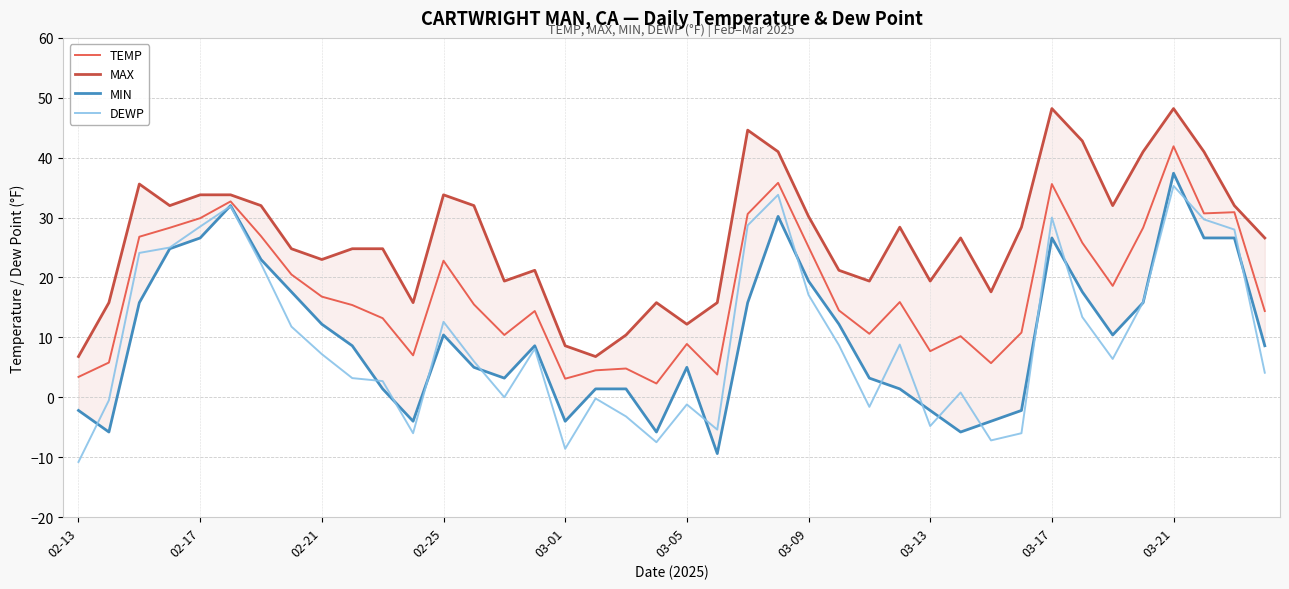

True or false: DEWP and MAX intersect in this chart.

False